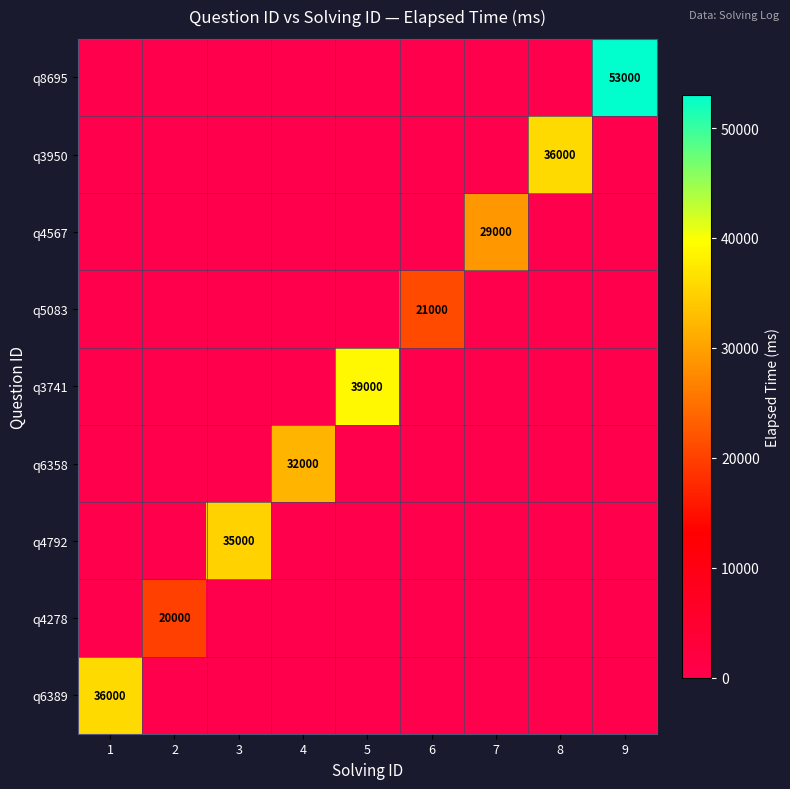

Is it true that q6358 equals 45540 at 4?

False